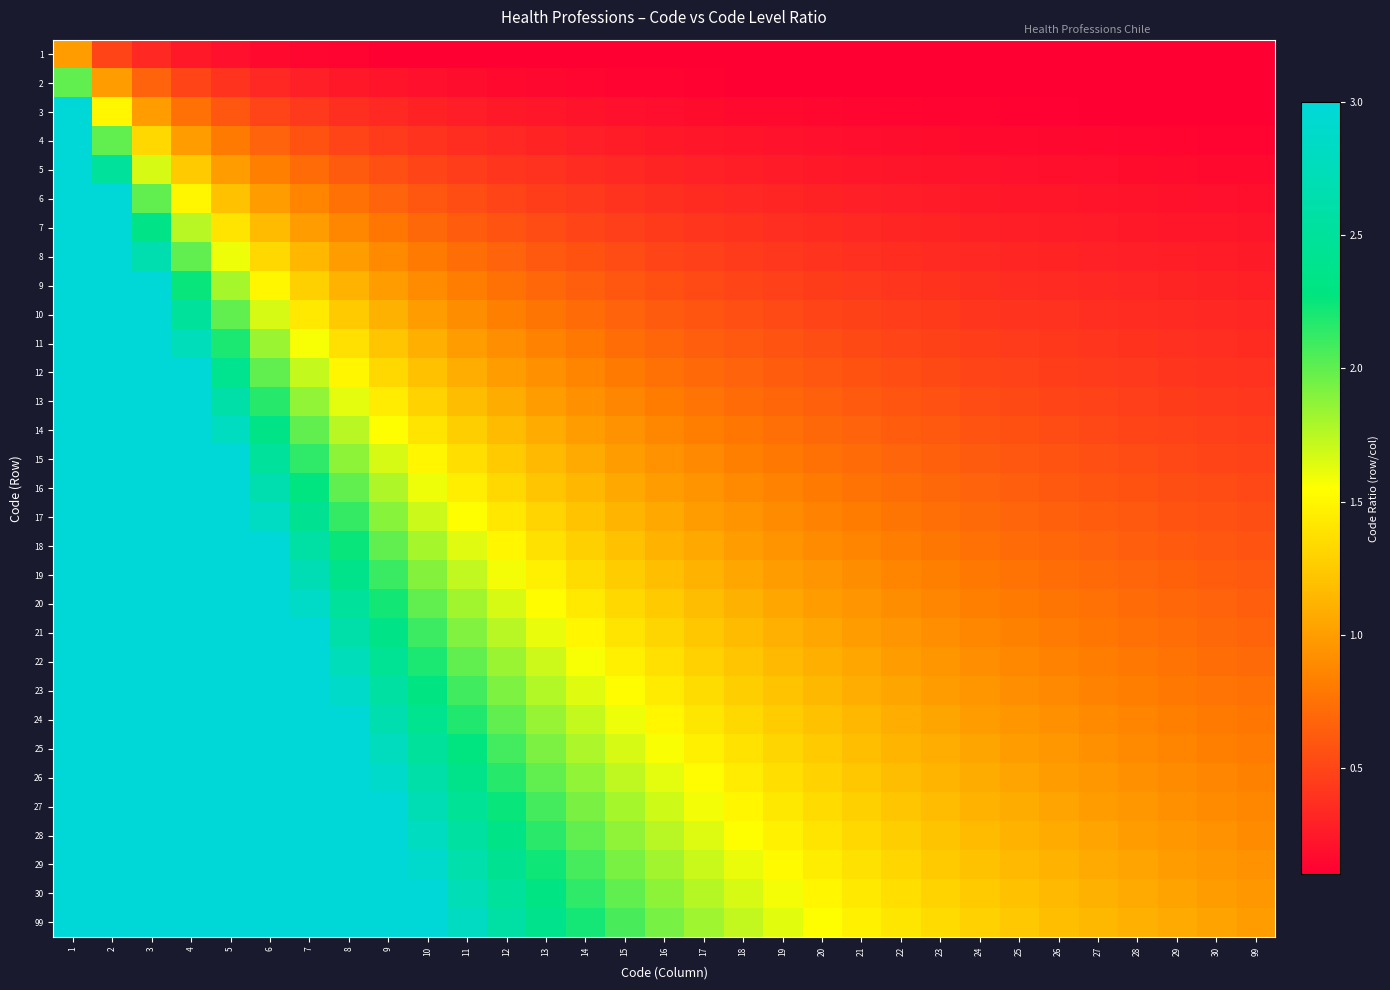

Reading left to right, transcribe all the data shown in this chart.

1: 1=1.0	2=0.5	3=0.3	4=0.2	5=0.2	6=0.2	7=0.1	8=0.1	9=0.1	10=0.1	11=0.1	12=0.1	13=0.1	14=0.1	15=0.1	16=0.1	17=0.1	18=0.1	19=0.1	20=0.1	21=0.0	22=0.0	23=0.0	24=0.0	25=0.0	26=0.0	27=0.0	28=0.0	29=0.0	30=0.0	99=0.0
2: 1=2.0	2=1.0	3=0.7	4=0.5	5=0.4	6=0.3	7=0.3	8=0.2	9=0.2	10=0.2	11=0.2	12=0.2	13=0.2	14=0.1	15=0.1	16=0.1	17=0.1	18=0.1	19=0.1	20=0.1	21=0.1	22=0.1	23=0.1	24=0.1	25=0.1	26=0.1	27=0.1	28=0.1	29=0.1	30=0.1	99=0.1
3: 1=3.0	2=1.5	3=1.0	4=0.8	5=0.6	6=0.5	7=0.4	8=0.4	9=0.3	10=0.3	11=0.3	12=0.2	13=0.2	14=0.2	15=0.2	16=0.2	17=0.2	18=0.2	19=0.2	20=0.1	21=0.1	22=0.1	23=0.1	24=0.1	25=0.1	26=0.1	27=0.1	28=0.1	29=0.1	30=0.1	99=0.1
4: 1=4.0	2=2.0	3=1.3	4=1.0	5=0.8	6=0.7	7=0.6	8=0.5	9=0.4	10=0.4	11=0.4	12=0.3	13=0.3	14=0.3	15=0.3	16=0.2	17=0.2	18=0.2	19=0.2	20=0.2	21=0.2	22=0.2	23=0.2	24=0.2	25=0.2	26=0.2	27=0.1	28=0.1	29=0.1	30=0.1	99=0.1
5: 1=5.0	2=2.5	3=1.7	4=1.2	5=1.0	6=0.8	7=0.7	8=0.6	9=0.6	10=0.5	11=0.5	12=0.4	13=0.4	14=0.4	15=0.3	16=0.3	17=0.3	18=0.3	19=0.3	20=0.2	21=0.2	22=0.2	23=0.2	24=0.2	25=0.2	26=0.2	27=0.2	28=0.2	29=0.2	30=0.2	99=0.2
6: 1=6.0	2=3.0	3=2.0	4=1.5	5=1.2	6=1.0	7=0.9	8=0.8	9=0.7	10=0.6	11=0.5	12=0.5	13=0.5	14=0.4	15=0.4	16=0.4	17=0.4	18=0.3	19=0.3	20=0.3	21=0.3	22=0.3	23=0.3	24=0.2	25=0.2	26=0.2	27=0.2	28=0.2	29=0.2	30=0.2	99=0.2
7: 1=7.0	2=3.5	3=2.3	4=1.8	5=1.4	6=1.2	7=1.0	8=0.9	9=0.8	10=0.7	11=0.6	12=0.6	13=0.5	14=0.5	15=0.5	16=0.4	17=0.4	18=0.4	19=0.4	20=0.3	21=0.3	22=0.3	23=0.3	24=0.3	25=0.3	26=0.3	27=0.3	28=0.2	29=0.2	30=0.2	99=0.2
8: 1=8.0	2=4.0	3=2.7	4=2.0	5=1.6	6=1.3	7=1.1	8=1.0	9=0.9	10=0.8	11=0.7	12=0.7	13=0.6	14=0.6	15=0.5	16=0.5	17=0.5	18=0.4	19=0.4	20=0.4	21=0.4	22=0.4	23=0.3	24=0.3	25=0.3	26=0.3	27=0.3	28=0.3	29=0.3	30=0.3	99=0.3
9: 1=9.0	2=4.5	3=3.0	4=2.2	5=1.8	6=1.5	7=1.3	8=1.1	9=1.0	10=0.9	11=0.8	12=0.8	13=0.7	14=0.6	15=0.6	16=0.6	17=0.5	18=0.5	19=0.5	20=0.5	21=0.4	22=0.4	23=0.4	24=0.4	25=0.4	26=0.3	27=0.3	28=0.3	29=0.3	30=0.3	99=0.3
10: 1=10.0	2=5.0	3=3.3	4=2.5	5=2.0	6=1.7	7=1.4	8=1.2	9=1.1	10=1.0	11=0.9	12=0.8	13=0.8	14=0.7	15=0.7	16=0.6	17=0.6	18=0.6	19=0.5	20=0.5	21=0.5	22=0.5	23=0.4	24=0.4	25=0.4	26=0.4	27=0.4	28=0.4	29=0.3	30=0.3	99=0.3
11: 1=11.0	2=5.5	3=3.7	4=2.8	5=2.2	6=1.8	7=1.6	8=1.4	9=1.2	10=1.1	11=1.0	12=0.9	13=0.8	14=0.8	15=0.7	16=0.7	17=0.6	18=0.6	19=0.6	20=0.6	21=0.5	22=0.5	23=0.5	24=0.5	25=0.4	26=0.4	27=0.4	28=0.4	29=0.4	30=0.4	99=0.4
12: 1=12.0	2=6.0	3=4.0	4=3.0	5=2.4	6=2.0	7=1.7	8=1.5	9=1.3	10=1.2	11=1.1	12=1.0	13=0.9	14=0.9	15=0.8	16=0.8	17=0.7	18=0.7	19=0.6	20=0.6	21=0.6	22=0.5	23=0.5	24=0.5	25=0.5	26=0.5	27=0.4	28=0.4	29=0.4	30=0.4	99=0.4
13: 1=13.0	2=6.5	3=4.3	4=3.2	5=2.6	6=2.2	7=1.9	8=1.6	9=1.4	10=1.3	11=1.2	12=1.1	13=1.0	14=0.9	15=0.9	16=0.8	17=0.8	18=0.7	19=0.7	20=0.7	21=0.6	22=0.6	23=0.6	24=0.5	25=0.5	26=0.5	27=0.5	28=0.5	29=0.4	30=0.4	99=0.4
14: 1=14.0	2=7.0	3=4.7	4=3.5	5=2.8	6=2.3	7=2.0	8=1.8	9=1.6	10=1.4	11=1.3	12=1.2	13=1.1	14=1.0	15=0.9	16=0.9	17=0.8	18=0.8	19=0.7	20=0.7	21=0.7	22=0.6	23=0.6	24=0.6	25=0.6	26=0.5	27=0.5	28=0.5	29=0.5	30=0.5	99=0.5
15: 1=15.0	2=7.5	3=5.0	4=3.8	5=3.0	6=2.5	7=2.1	8=1.9	9=1.7	10=1.5	11=1.4	12=1.2	13=1.2	14=1.1	15=1.0	16=0.9	17=0.9	18=0.8	19=0.8	20=0.8	21=0.7	22=0.7	23=0.7	24=0.6	25=0.6	26=0.6	27=0.6	28=0.5	29=0.5	30=0.5	99=0.5
16: 1=16.0	2=8.0	3=5.3	4=4.0	5=3.2	6=2.7	7=2.3	8=2.0	9=1.8	10=1.6	11=1.5	12=1.3	13=1.2	14=1.1	15=1.1	16=1.0	17=0.9	18=0.9	19=0.8	20=0.8	21=0.8	22=0.7	23=0.7	24=0.7	25=0.6	26=0.6	27=0.6	28=0.6	29=0.6	30=0.5	99=0.5
17: 1=17.0	2=8.5	3=5.7	4=4.2	5=3.4	6=2.8	7=2.4	8=2.1	9=1.9	10=1.7	11=1.5	12=1.4	13=1.3	14=1.2	15=1.1	16=1.1	17=1.0	18=0.9	19=0.9	20=0.8	21=0.8	22=0.8	23=0.7	24=0.7	25=0.7	26=0.7	27=0.6	28=0.6	29=0.6	30=0.6	99=0.5
18: 1=18.0	2=9.0	3=6.0	4=4.5	5=3.6	6=3.0	7=2.6	8=2.2	9=2.0	10=1.8	11=1.6	12=1.5	13=1.4	14=1.3	15=1.2	16=1.1	17=1.1	18=1.0	19=0.9	20=0.9	21=0.9	22=0.8	23=0.8	24=0.8	25=0.7	26=0.7	27=0.7	28=0.6	29=0.6	30=0.6	99=0.6
19: 1=19.0	2=9.5	3=6.3	4=4.8	5=3.8	6=3.2	7=2.7	8=2.4	9=2.1	10=1.9	11=1.7	12=1.6	13=1.5	14=1.4	15=1.3	16=1.2	17=1.1	18=1.1	19=1.0	20=0.9	21=0.9	22=0.9	23=0.8	24=0.8	25=0.8	26=0.7	27=0.7	28=0.7	29=0.7	30=0.6	99=0.6
20: 1=20.0	2=10.0	3=6.7	4=5.0	5=4.0	6=3.3	7=2.9	8=2.5	9=2.2	10=2.0	11=1.8	12=1.7	13=1.5	14=1.4	15=1.3	16=1.2	17=1.2	18=1.1	19=1.1	20=1.0	21=1.0	22=0.9	23=0.9	24=0.8	25=0.8	26=0.8	27=0.7	28=0.7	29=0.7	30=0.7	99=0.6
21: 1=21.0	2=10.5	3=7.0	4=5.2	5=4.2	6=3.5	7=3.0	8=2.6	9=2.3	10=2.1	11=1.9	12=1.8	13=1.6	14=1.5	15=1.4	16=1.3	17=1.2	18=1.2	19=1.1	20=1.1	21=1.0	22=1.0	23=0.9	24=0.9	25=0.8	26=0.8	27=0.8	28=0.8	29=0.7	30=0.7	99=0.7
22: 1=22.0	2=11.0	3=7.3	4=5.5	5=4.4	6=3.7	7=3.1	8=2.8	9=2.4	10=2.2	11=2.0	12=1.8	13=1.7	14=1.6	15=1.5	16=1.4	17=1.3	18=1.2	19=1.2	20=1.1	21=1.0	22=1.0	23=1.0	24=0.9	25=0.9	26=0.8	27=0.8	28=0.8	29=0.8	30=0.7	99=0.7
23: 1=23.0	2=11.5	3=7.7	4=5.8	5=4.6	6=3.8	7=3.3	8=2.9	9=2.6	10=2.3	11=2.1	12=1.9	13=1.8	14=1.6	15=1.5	16=1.4	17=1.4	18=1.3	19=1.2	20=1.1	21=1.1	22=1.0	23=1.0	24=1.0	25=0.9	26=0.9	27=0.9	28=0.8	29=0.8	30=0.8	99=0.7
24: 1=24.0	2=12.0	3=8.0	4=6.0	5=4.8	6=4.0	7=3.4	8=3.0	9=2.7	10=2.4	11=2.2	12=2.0	13=1.8	14=1.7	15=1.6	16=1.5	17=1.4	18=1.3	19=1.3	20=1.2	21=1.1	22=1.1	23=1.0	24=1.0	25=1.0	26=0.9	27=0.9	28=0.9	29=0.8	30=0.8	99=0.8
25: 1=25.0	2=12.5	3=8.3	4=6.2	5=5.0	6=4.2	7=3.6	8=3.1	9=2.8	10=2.5	11=2.3	12=2.1	13=1.9	14=1.8	15=1.7	16=1.6	17=1.5	18=1.4	19=1.3	20=1.2	21=1.2	22=1.1	23=1.1	24=1.0	25=1.0	26=1.0	27=0.9	28=0.9	29=0.9	30=0.8	99=0.8
26: 1=26.0	2=13.0	3=8.7	4=6.5	5=5.2	6=4.3	7=3.7	8=3.2	9=2.9	10=2.6	11=2.4	12=2.2	13=2.0	14=1.9	15=1.7	16=1.6	17=1.5	18=1.4	19=1.4	20=1.3	21=1.2	22=1.2	23=1.1	24=1.1	25=1.0	26=1.0	27=1.0	28=0.9	29=0.9	30=0.9	99=0.8
27: 1=27.0	2=13.5	3=9.0	4=6.8	5=5.4	6=4.5	7=3.9	8=3.4	9=3.0	10=2.7	11=2.5	12=2.2	13=2.1	14=1.9	15=1.8	16=1.7	17=1.6	18=1.5	19=1.4	20=1.4	21=1.3	22=1.2	23=1.2	24=1.1	25=1.1	26=1.0	27=1.0	28=1.0	29=0.9	30=0.9	99=0.9
28: 1=28.0	2=14.0	3=9.3	4=7.0	5=5.6	6=4.7	7=4.0	8=3.5	9=3.1	10=2.8	11=2.5	12=2.3	13=2.2	14=2.0	15=1.9	16=1.8	17=1.6	18=1.6	19=1.5	20=1.4	21=1.3	22=1.3	23=1.2	24=1.2	25=1.1	26=1.1	27=1.0	28=1.0	29=1.0	30=0.9	99=0.9
29: 1=29.0	2=14.5	3=9.7	4=7.2	5=5.8	6=4.8	7=4.1	8=3.6	9=3.2	10=2.9	11=2.6	12=2.4	13=2.2	14=2.1	15=1.9	16=1.8	17=1.7	18=1.6	19=1.5	20=1.4	21=1.4	22=1.3	23=1.3	24=1.2	25=1.2	26=1.1	27=1.1	28=1.0	29=1.0	30=1.0	99=0.9
30: 1=30.0	2=15.0	3=10.0	4=7.5	5=6.0	6=5.0	7=4.3	8=3.8	9=3.3	10=3.0	11=2.7	12=2.5	13=2.3	14=2.1	15=2.0	16=1.9	17=1.8	18=1.7	19=1.6	20=1.5	21=1.4	22=1.4	23=1.3	24=1.2	25=1.2	26=1.2	27=1.1	28=1.1	29=1.0	30=1.0	99=1.0
99: 1=31.0	2=15.5	3=10.3	4=7.8	5=6.2	6=5.2	7=4.4	8=3.9	9=3.4	10=3.1	11=2.8	12=2.6	13=2.4	14=2.2	15=2.1	16=1.9	17=1.8	18=1.7	19=1.6	20=1.6	21=1.5	22=1.4	23=1.3	24=1.3	25=1.2	26=1.2	27=1.1	28=1.1	29=1.1	30=1.0	99=1.0